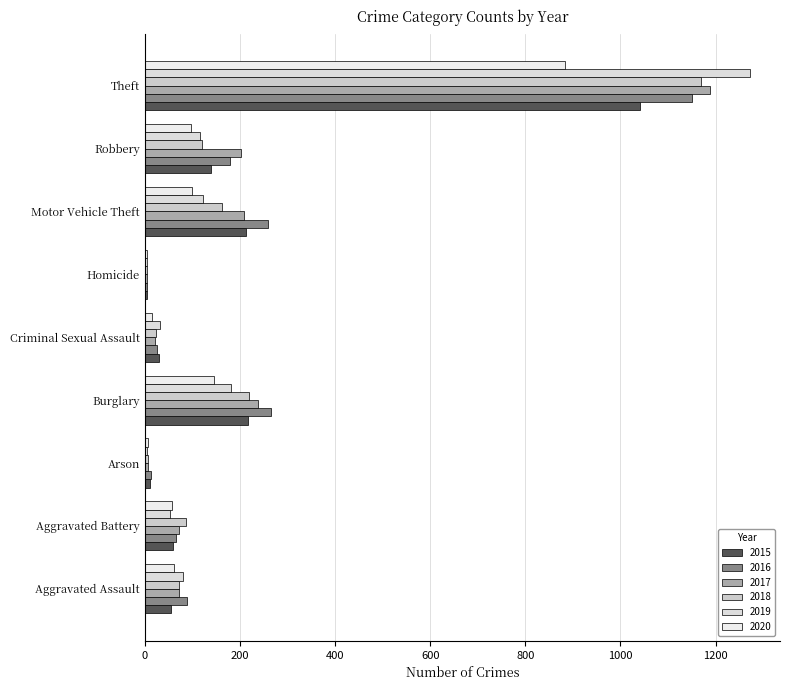

Rank the series by their maximum value, from highest to lowest.

2019, 2017, 2018, 2016, 2015, 2020